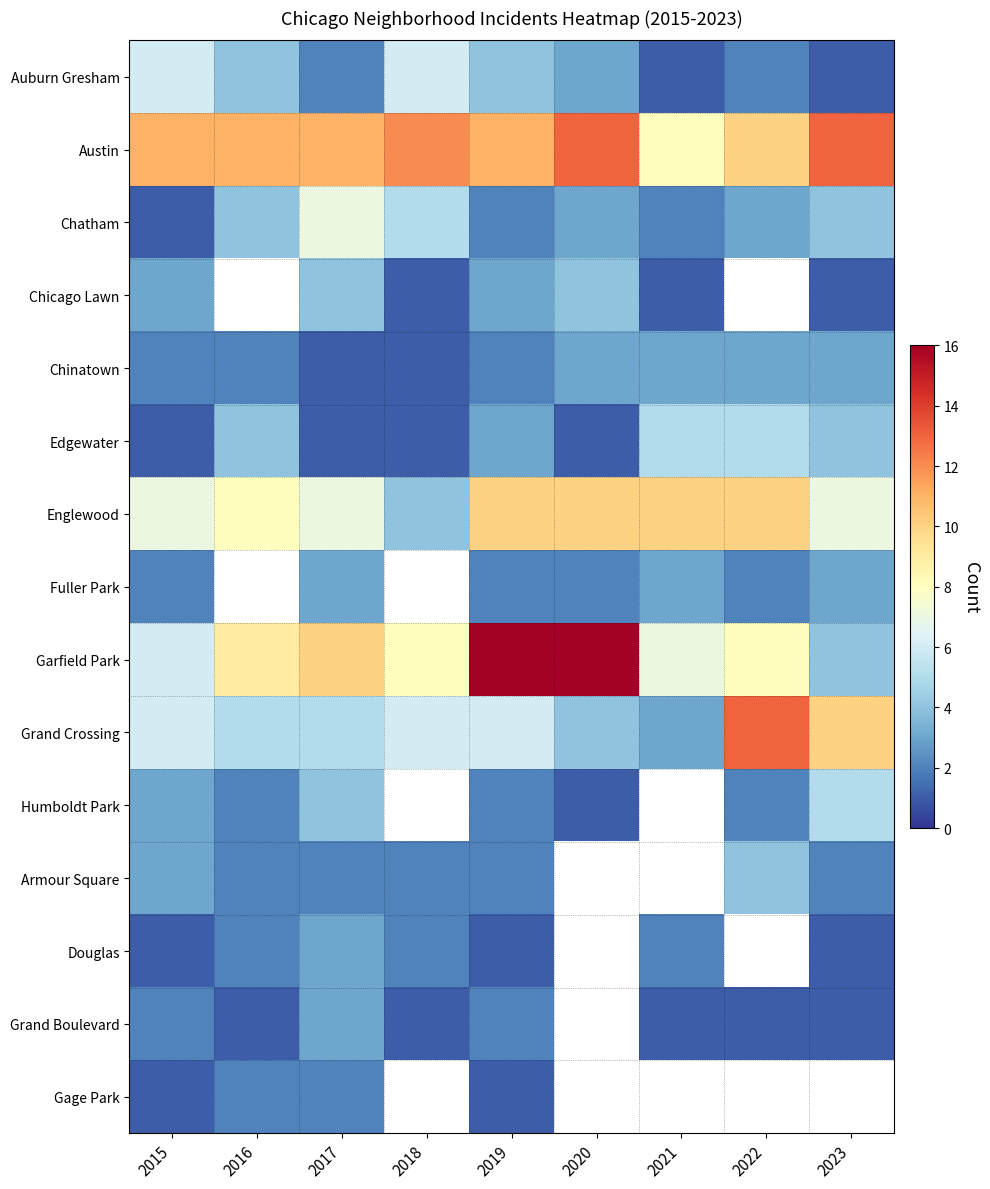

Which series has the largest total across all categories?

Austin